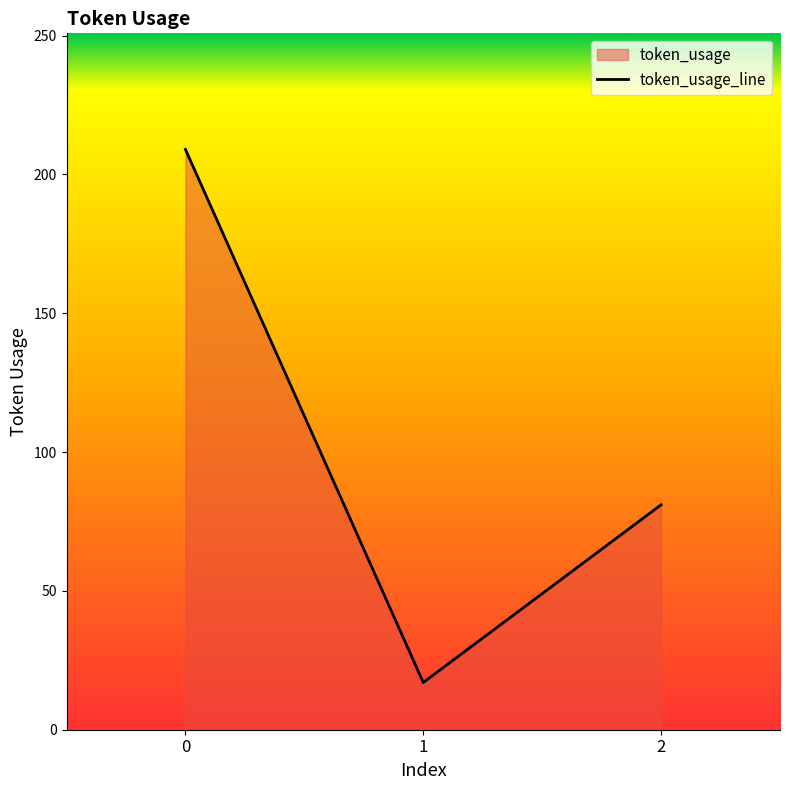

List the labels in order of value, smallest first.

1, 2, 0